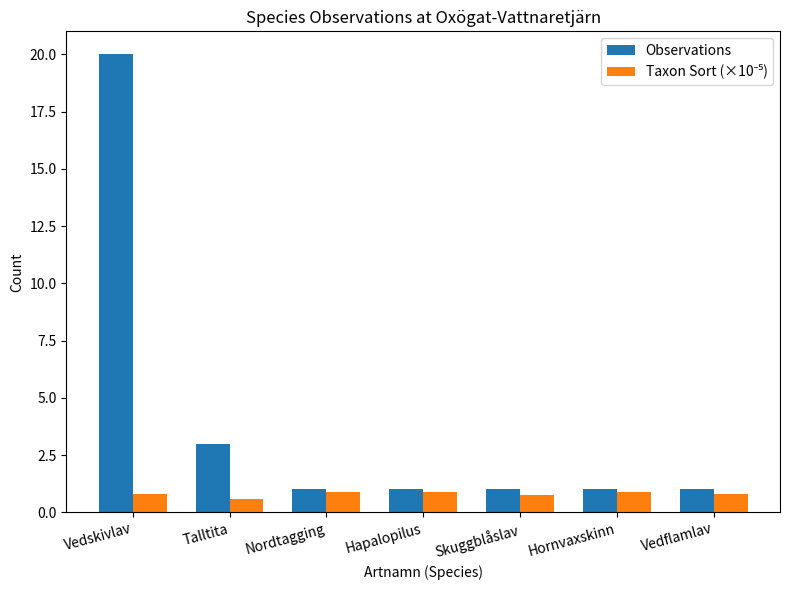

What is the sum of the Observations values at Talltita and Nordtagging?

4.0